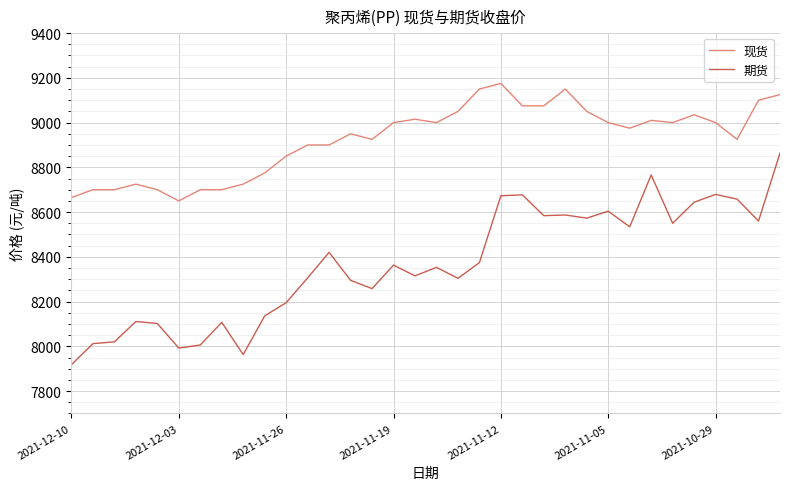

True or false: 期货 and 现货 intersect in this chart.

False